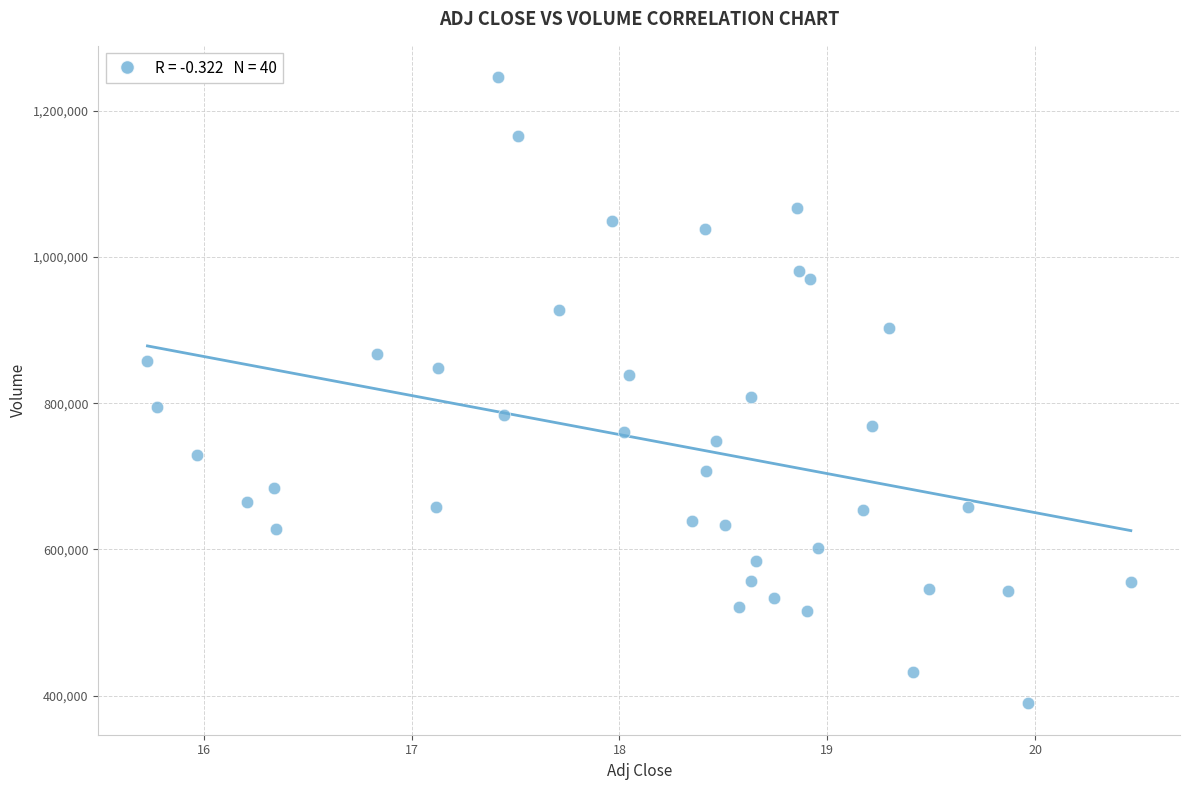

What is the range of Y values (max minus min)?

856600